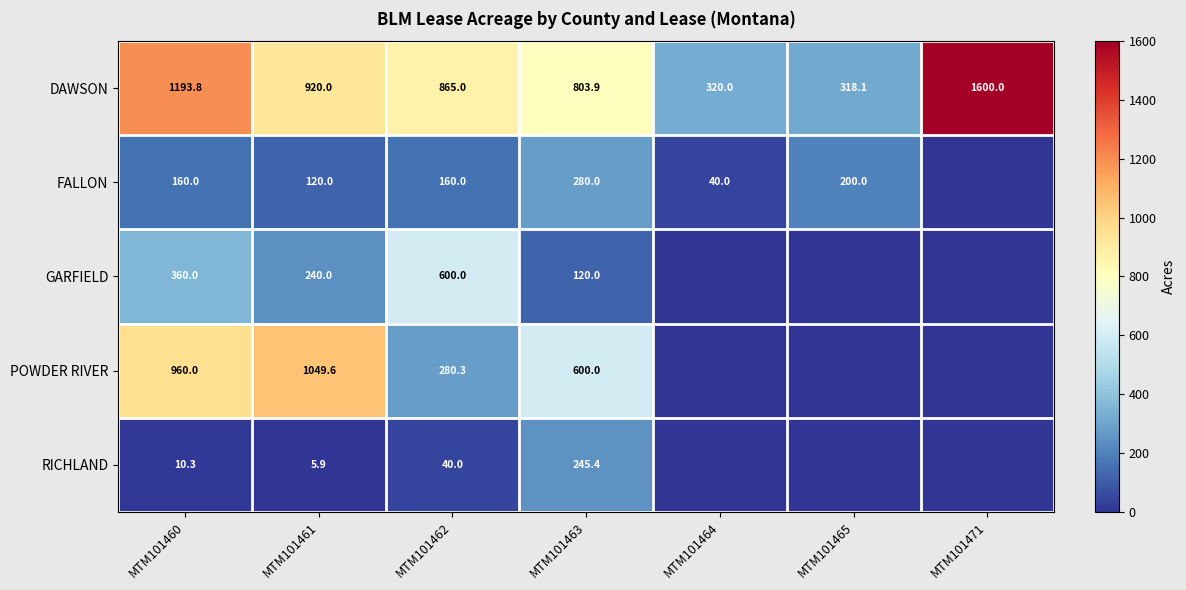

Read the DAWSON value at MTM101463.

803.9